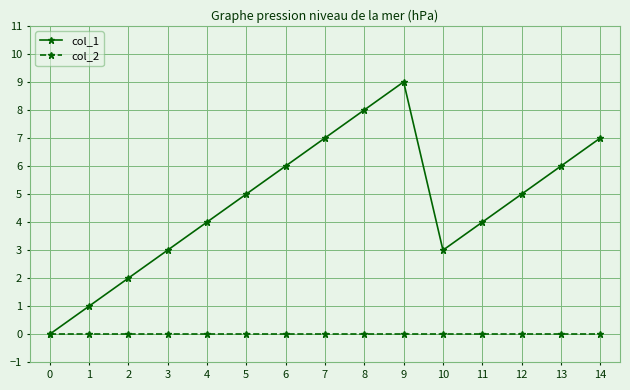

What is the sum of all col_1 values?

70